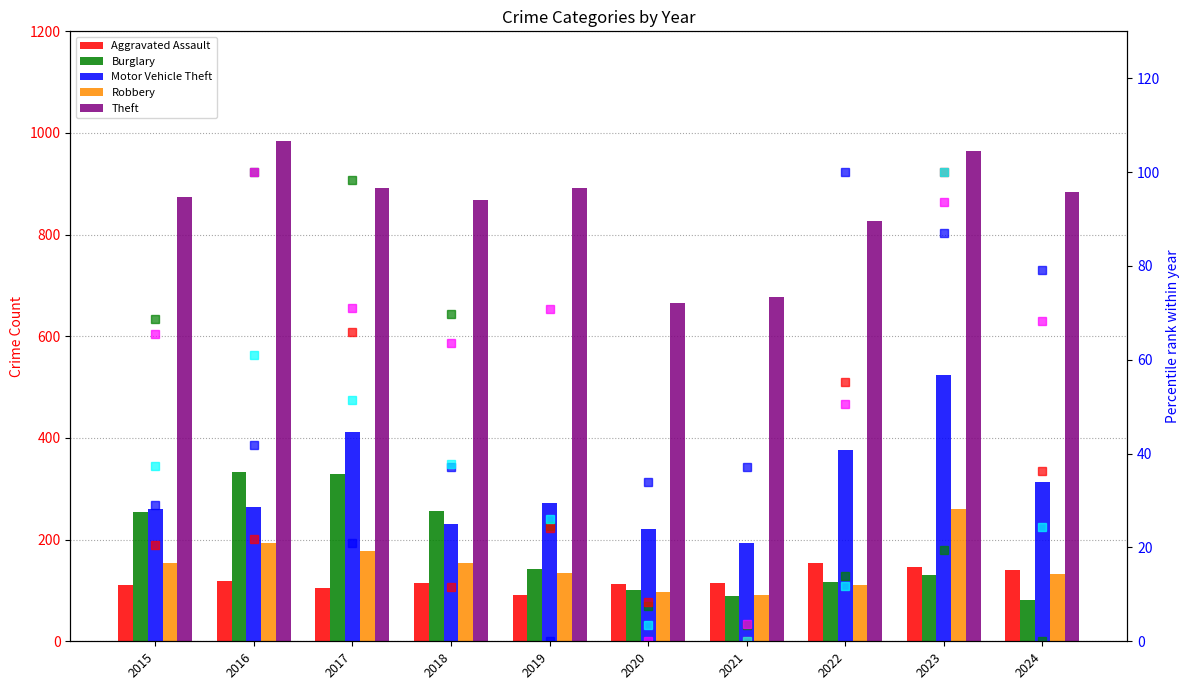

What are all the series names shown in the legend?

Aggravated Assault, Burglary, Motor Vehicle Theft, Robbery, Theft